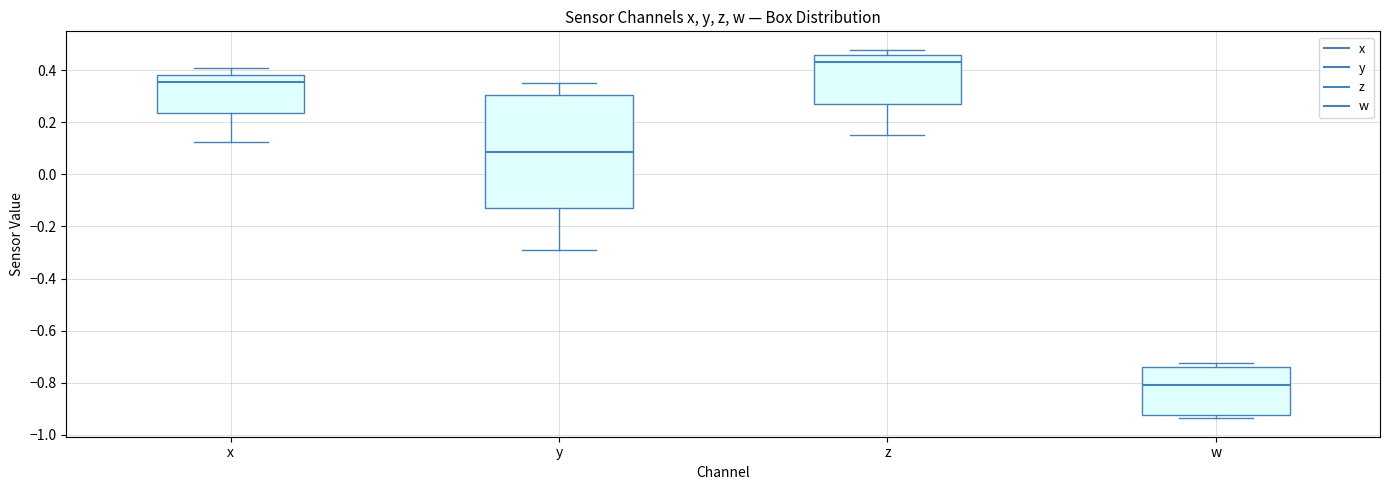

Which box's median line is the highest?

z